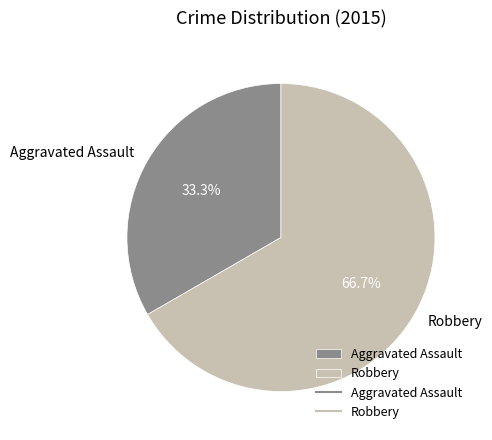

To the nearest percent, what percentage of the pie is Robbery?

67%